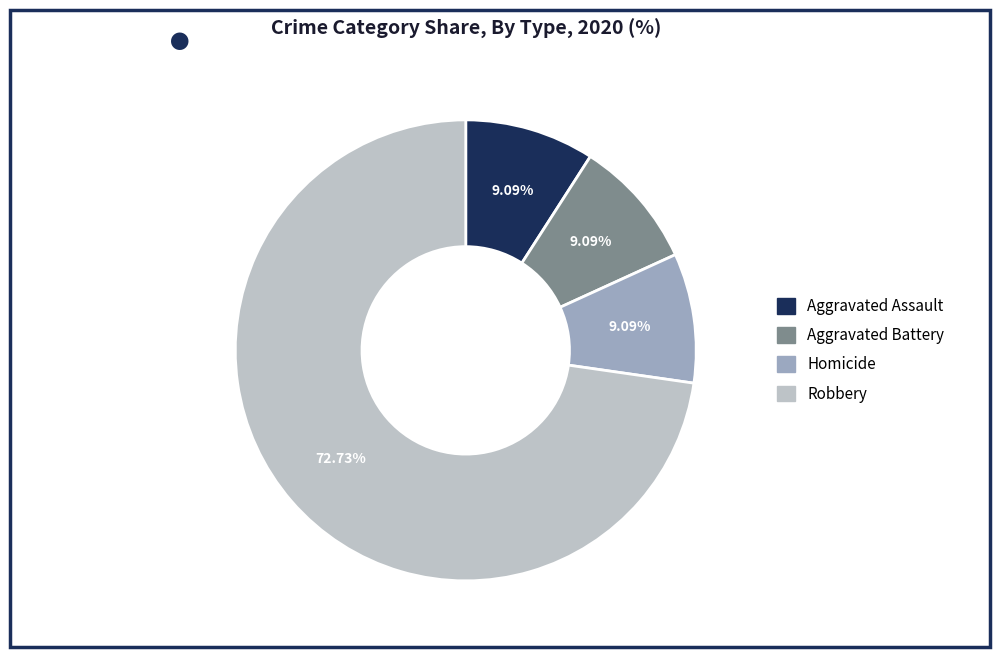

Does any single category account for the majority?

Yes